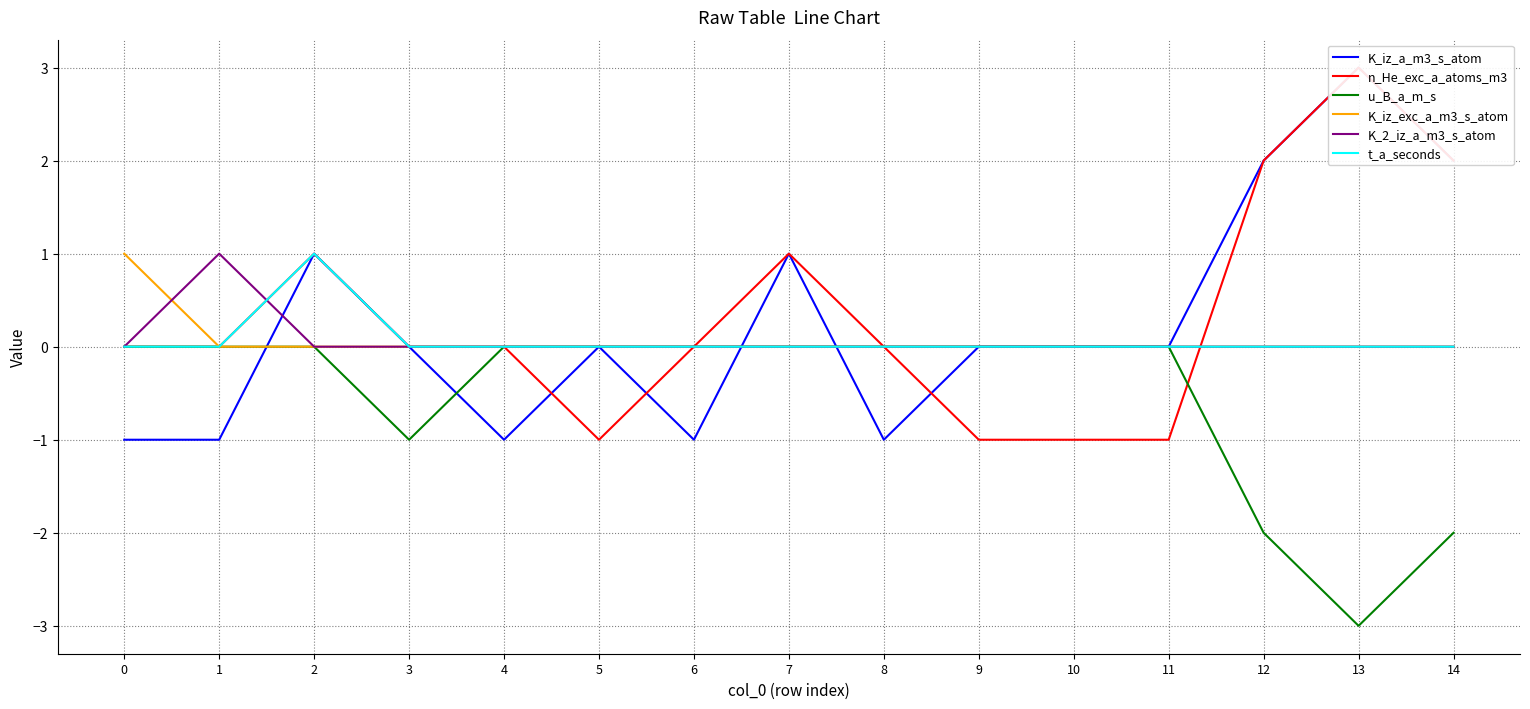

Reading left to right, transcribe all the data shown in this chart.

K_iz_a_m3_s_atom: 0=-1	1=-1	2=1	3=0	4=-1	5=0	6=-1	7=1	8=-1	9=0	10=0	11=0	12=2	13=3	14=2
n_He_exc_a_atoms_m3: 0=0	1=0	2=1	3=0	4=0	5=-1	6=0	7=1	8=0	9=-1	10=-1	11=-1	12=2	13=3	14=2
u_B_a_m_s: 0=0	1=0	2=0	3=-1	4=0	5=0	6=0	7=0	8=0	9=0	10=0	11=0	12=-2	13=-3	14=-2
K_iz_exc_a_m3_s_atom: 0=1	1=0	2=0	3=0	4=0	5=0	6=0	7=0	8=0	9=0	10=0	11=0	12=0	13=0	14=0
K_2_iz_a_m3_s_atom: 0=0	1=1	2=0	3=0	4=0	5=0	6=0	7=0	8=0	9=0	10=0	11=0	12=0	13=0	14=0
t_a_seconds: 0=0	1=0	2=1	3=0	4=0	5=0	6=0	7=0	8=0	9=0	10=0	11=0	12=0	13=0	14=0